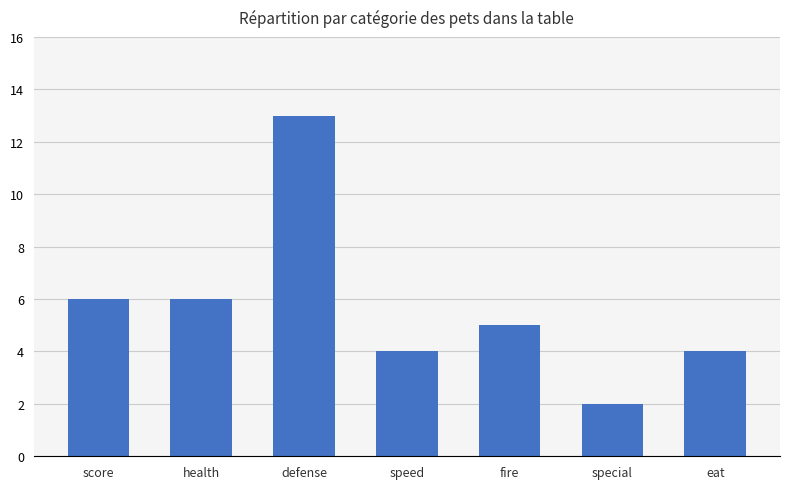

At which category does the chart reach its minimum across all series?

special